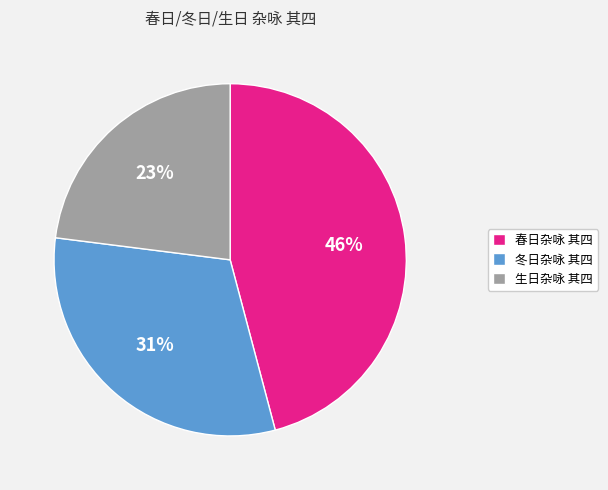

To the nearest percent, what portion does 生日杂咏 其四 represent?

23%